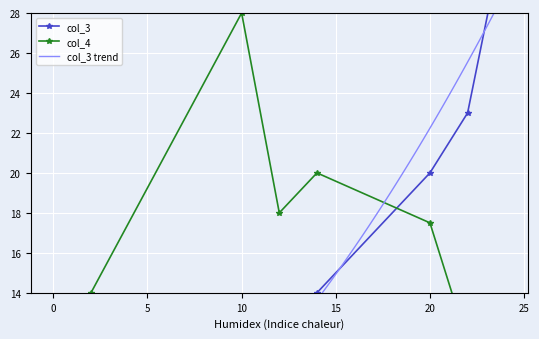

What is the minimum value shown in the chart?

1